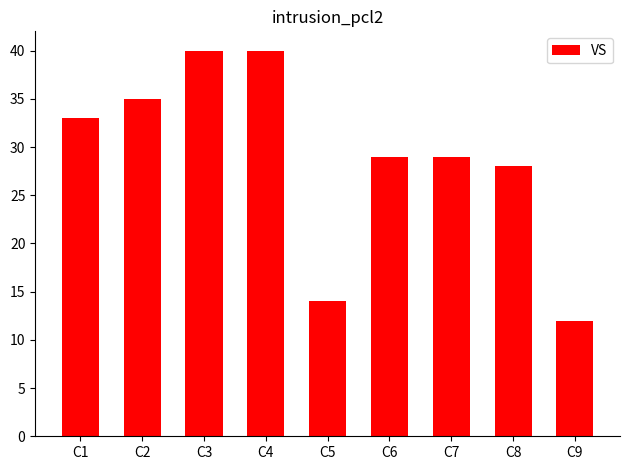

What is the maximum value shown in the chart?

40